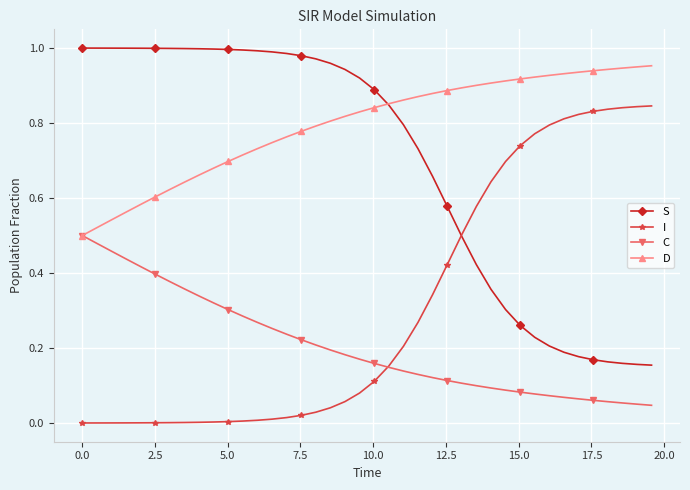

How many categories are shown in the chart?

40